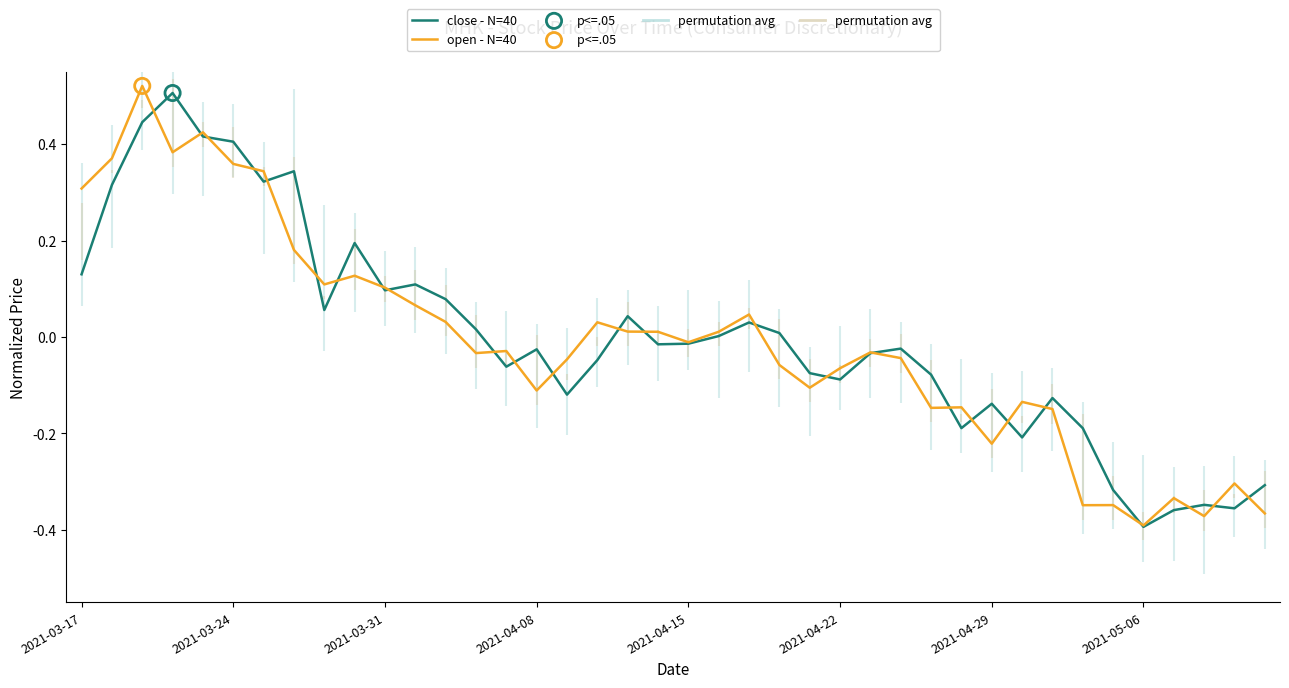

Which series has the widest spread of Y values?

open - N=40